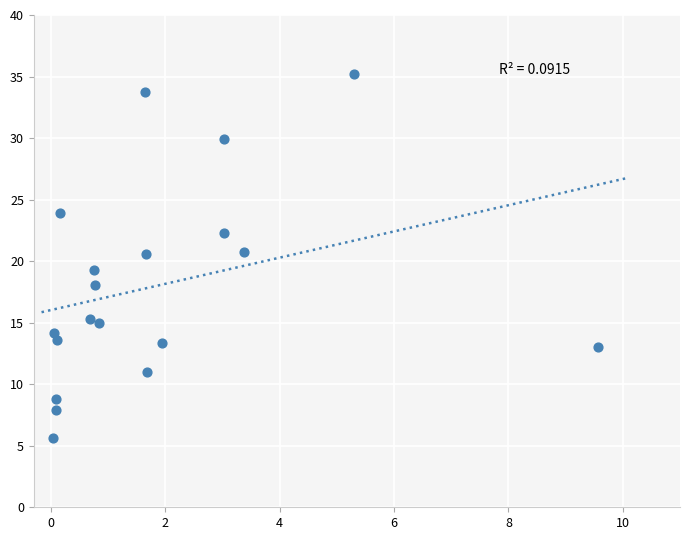

What is the range of X values (max minus min)?

9.5